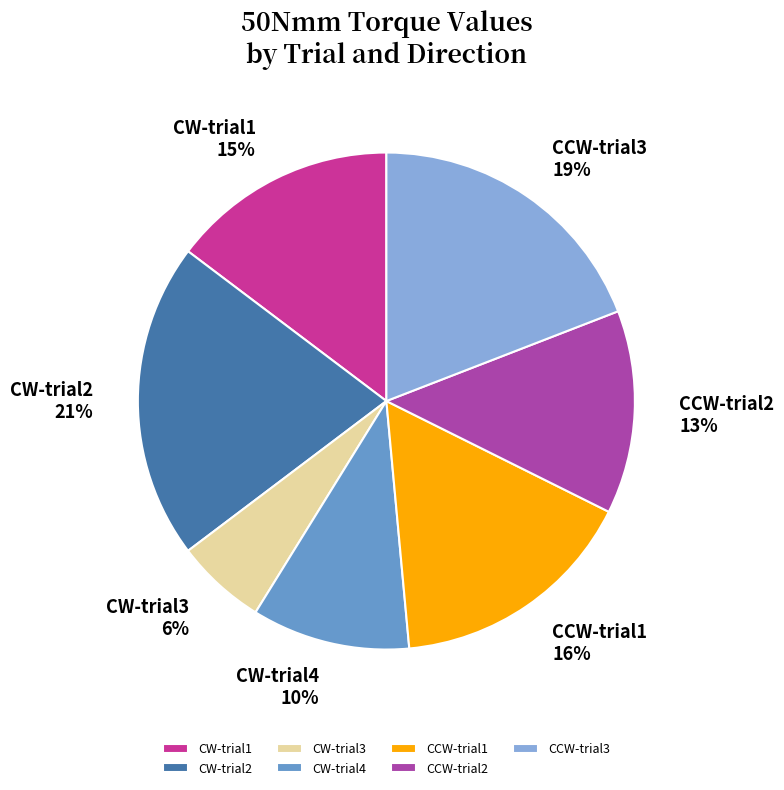

Do CW-trial1 and CW-trial4 together represent more than half of the pie?

No